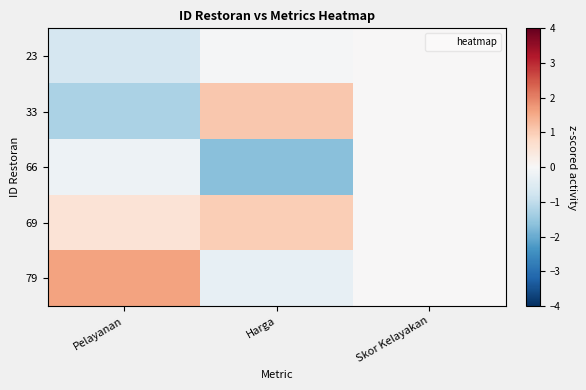

Reading left to right, what are all the values shown in this chart?

23: Pelayanan=-0.7	Harga=-0.0	Skor Kelayakan=0.0
33: Pelayanan=-1.3	Harga=1.1	Skor Kelayakan=0.0
66: Pelayanan=-0.2	Harga=-1.7	Skor Kelayakan=0.0
69: Pelayanan=0.5	Harga=1.0	Skor Kelayakan=0.0
79: Pelayanan=1.6	Harga=-0.3	Skor Kelayakan=0.0